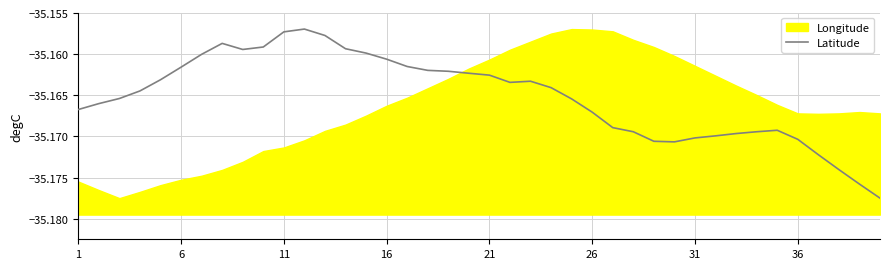

Reading right to left, what are all the values shown in this chart?

-35.2	-35.2	-35.2	-35.2	-35.2	-35.2	-35.2	-35.2	-35.2	-35.2	-35.2	-35.2	-35.2	-35.2	-35.2	-35.2	-35.2	-35.2	-35.2	-35.2	-35.2	-35.2	-35.2	-35.2	-35.2	-35.2	-35.2	-35.2	-35.2	-35.2	-35.2	-35.2	-35.2	-35.2	-35.2	-35.2	-35.2	-35.2	-35.2	-35.2